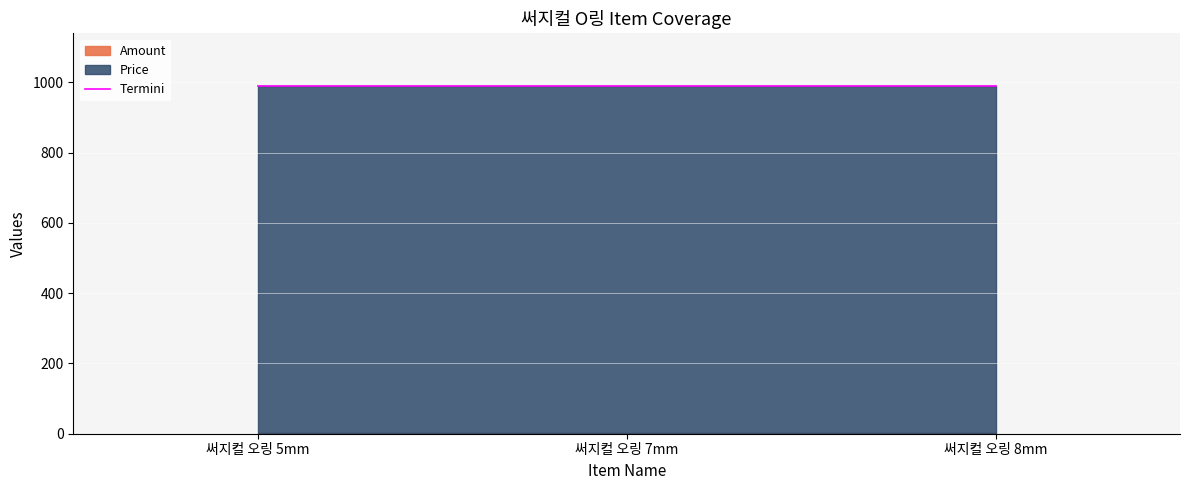

List the labels in order of Price value, largest first.

써지컬 오링 5mm, 써지컬 오링 7mm, 써지컬 오링 8mm